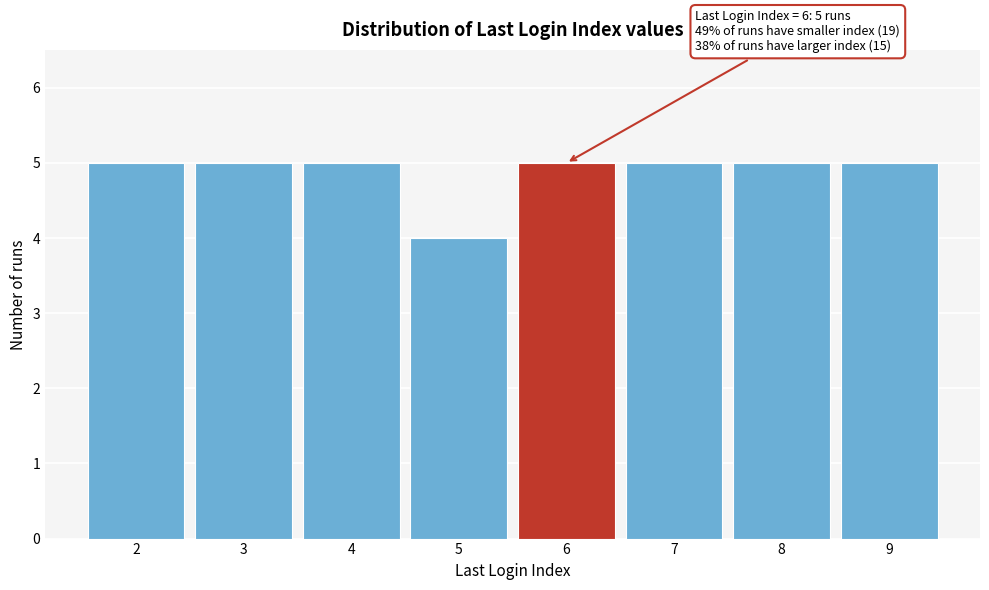

Reading left to right, what are all the values shown in this chart?

2=5	3=5	4=5	5=4	6=5	7=5	8=5	9=5